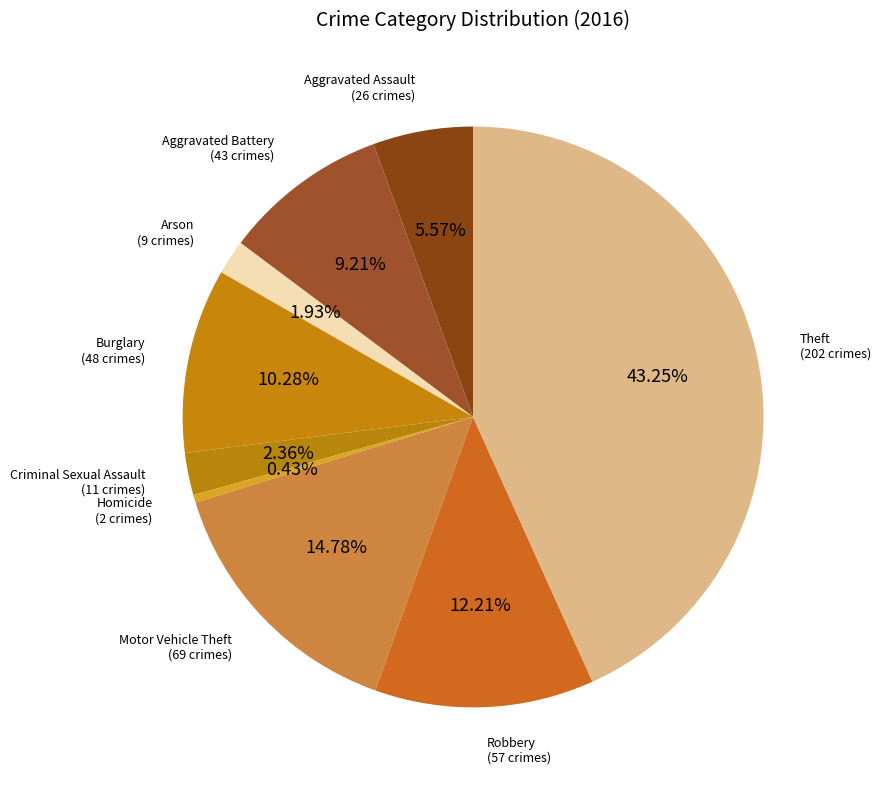

Between Robbery and Motor Vehicle Theft, which is larger?

Motor Vehicle Theft